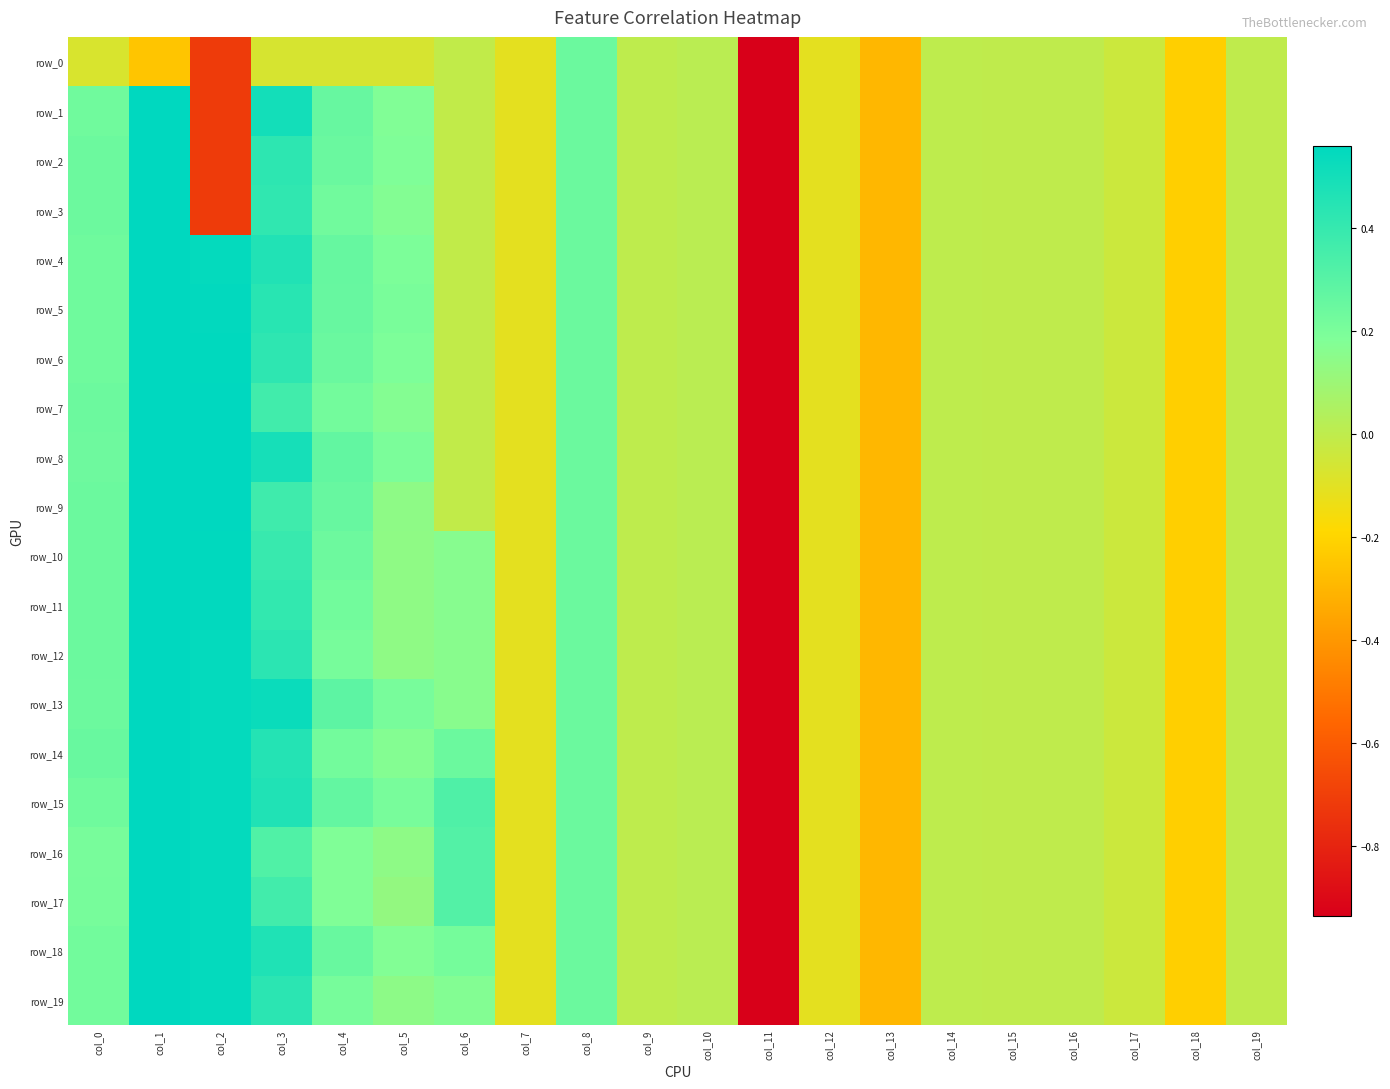

What is the difference between the maximum and minimum values in the row_14 series?

6.0